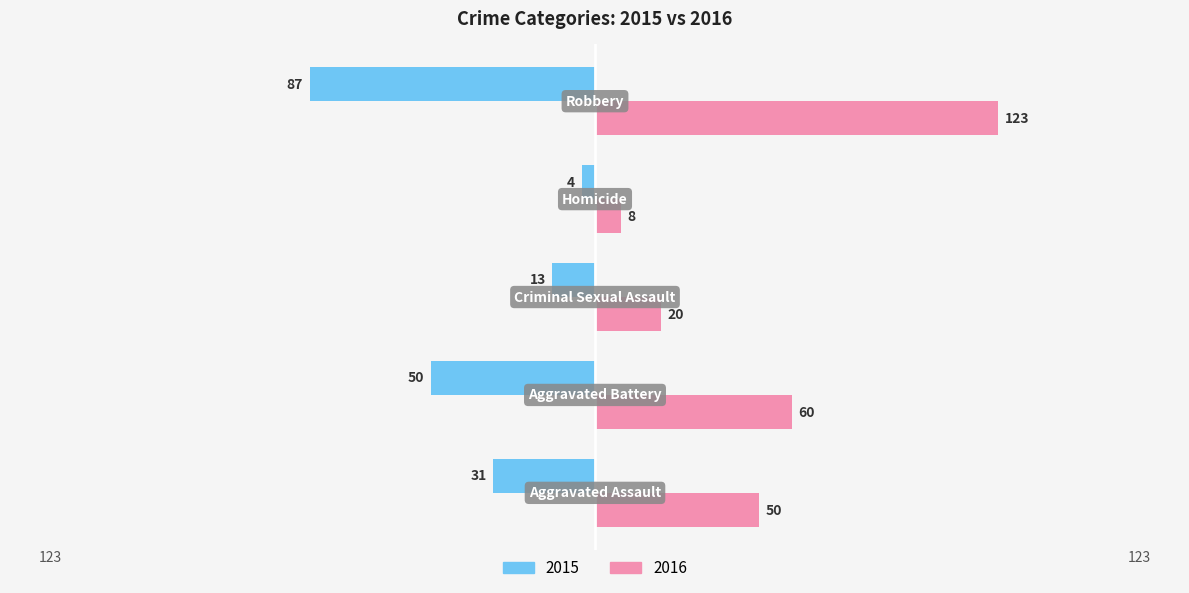

What is the difference between the maximum and minimum values in the 2015 series?

83